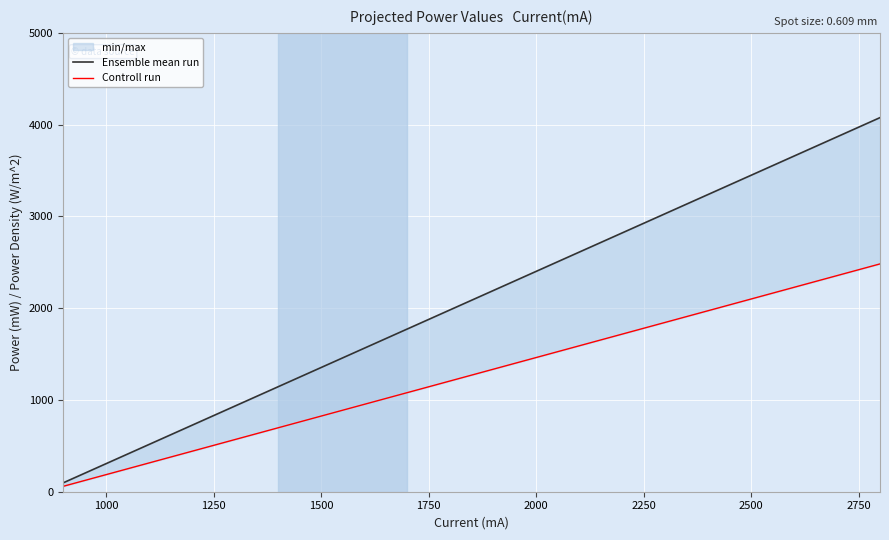

At how many categories does at least one series exceed 2411?

8